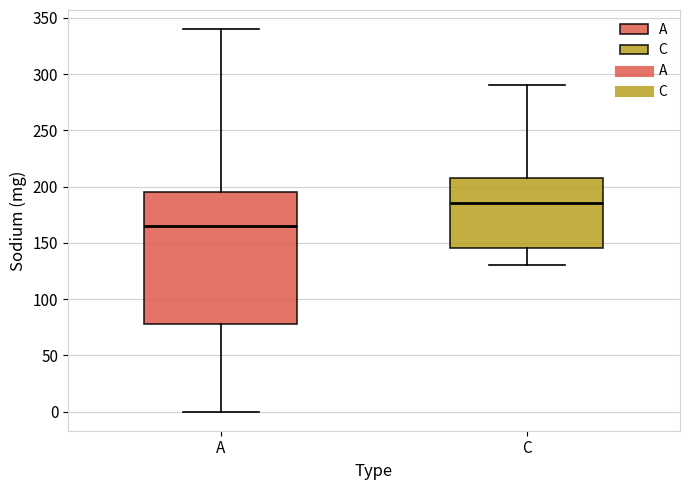

Comparing the boxes themselves (not the whiskers), which one is the tallest?

A